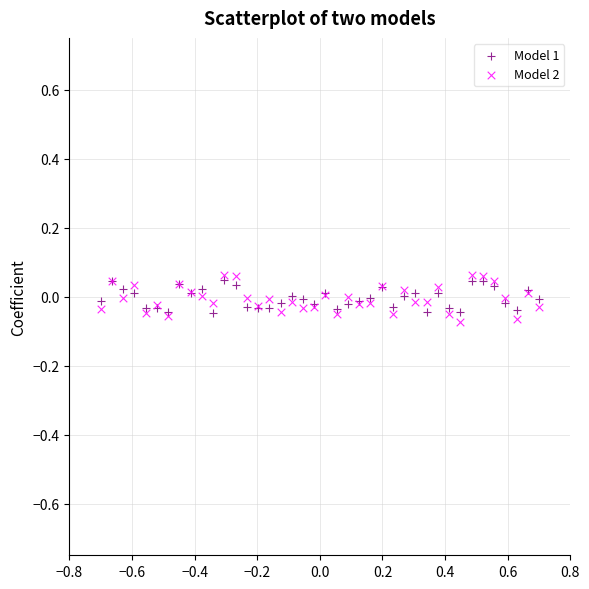

What are all the series names shown in the legend?

Model 1, Model 2